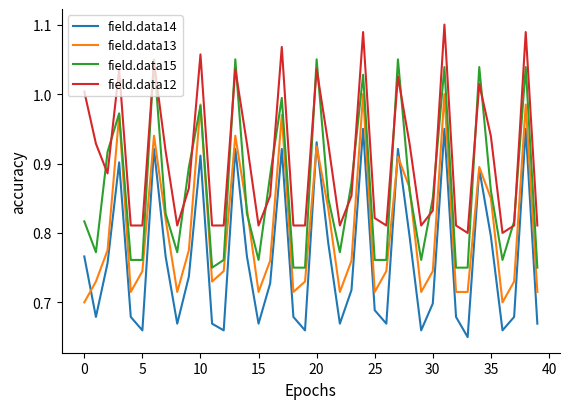

What are all the series names shown in the legend?

field.data14, field.data13, field.data15, field.data12